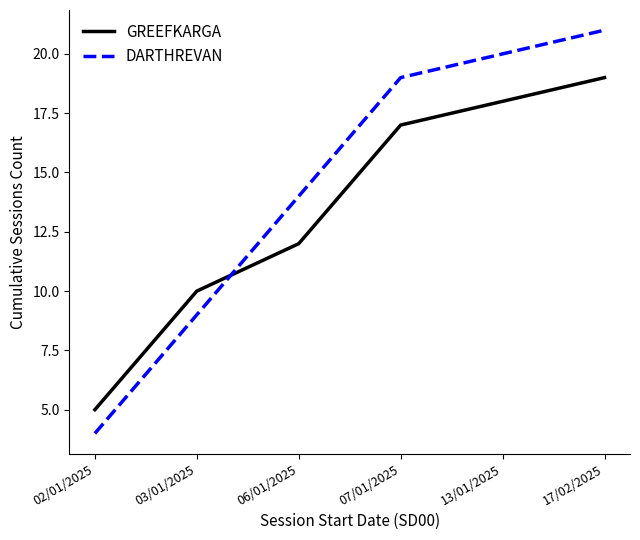

Is it true that GREEFKARGA equals 17 at 07/01/2025?

True